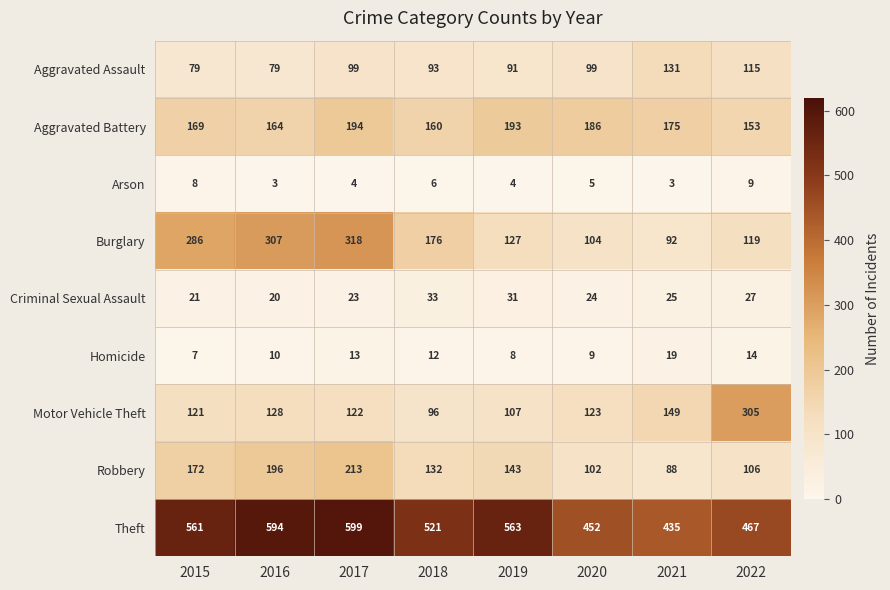

Is it true that Burglary equals 119 at 2022?

True